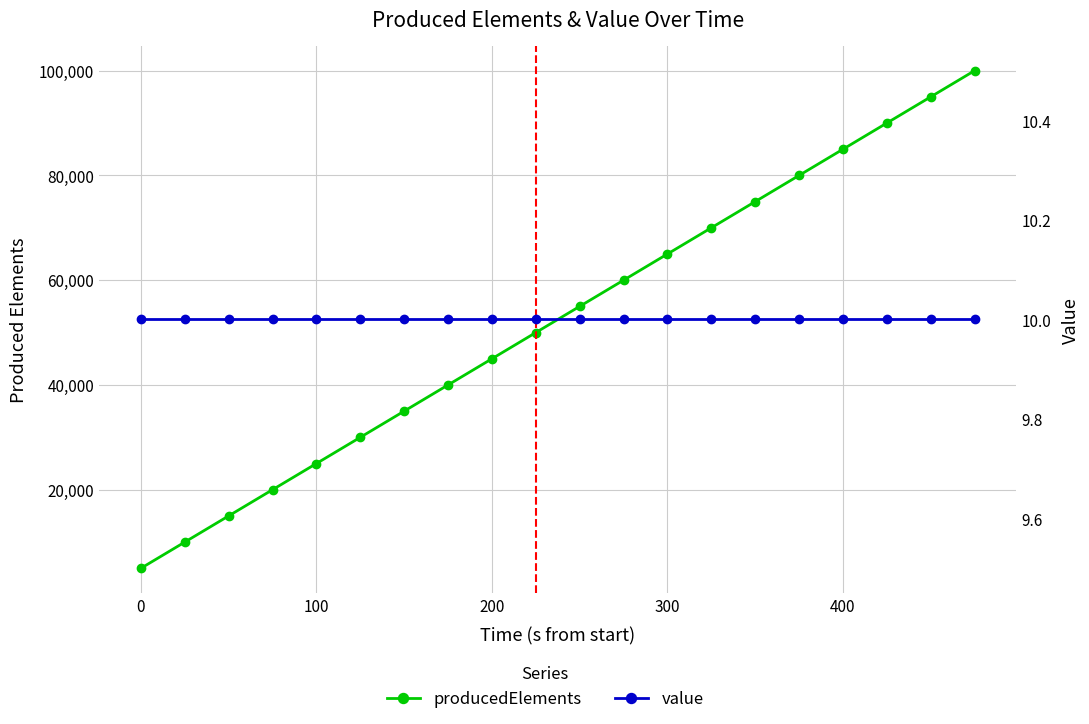

What is the average value of the value series?

10